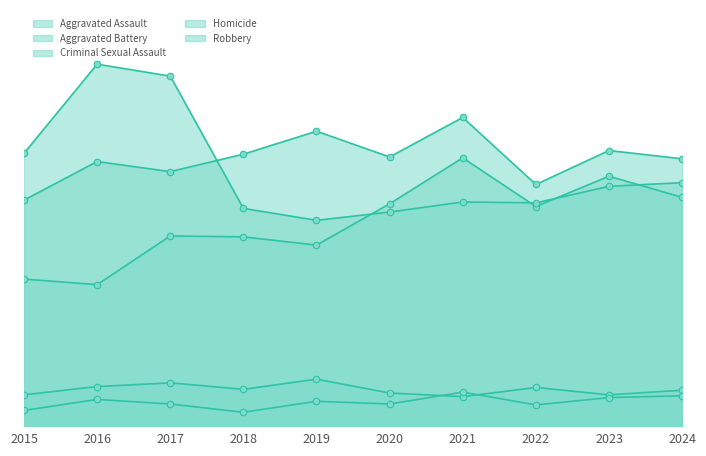

What are all the series names shown in the legend?

Aggravated Assault, Aggravated Battery, Criminal Sexual Assault, Homicide, Robbery